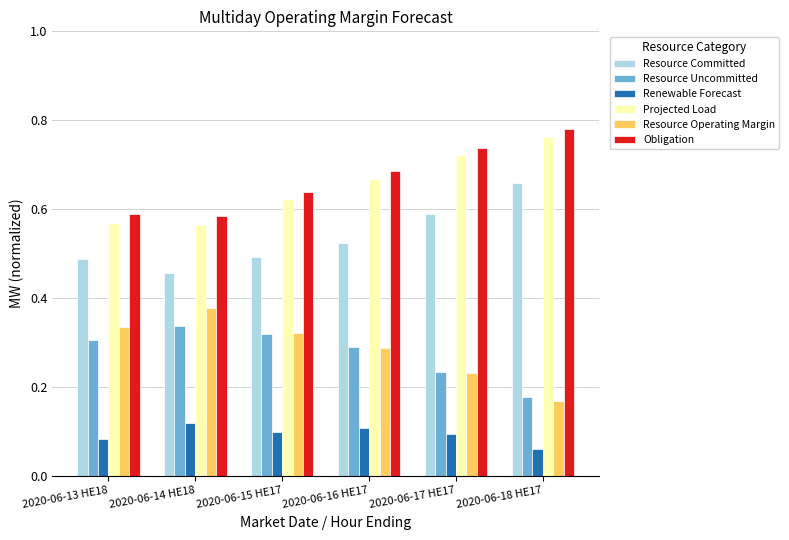

Rank the categories by Resource Operating Margin value from lowest to highest.

2020-06-18 HE17, 2020-06-17 HE17, 2020-06-16 HE17, 2020-06-15 HE17, 2020-06-13 HE18, 2020-06-14 HE18